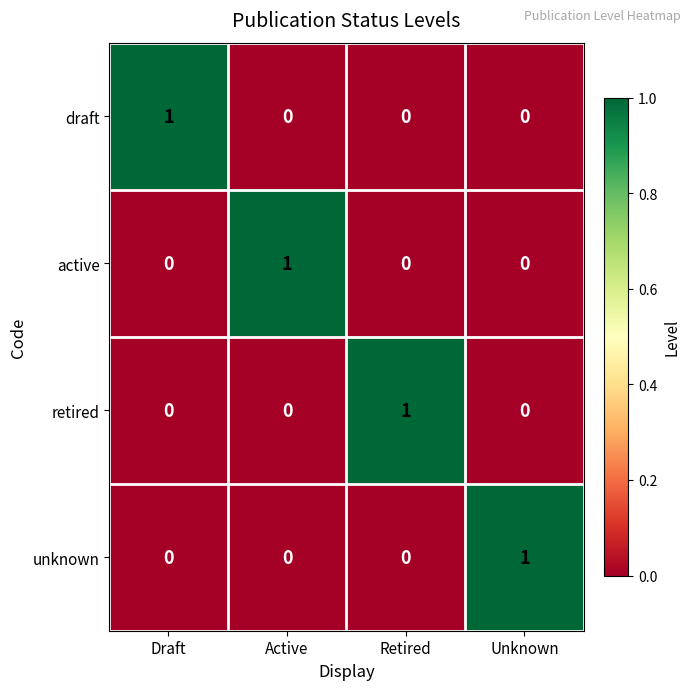

Reading left to right, list all the values displayed in this chart.

draft: Draft=1	Active=0	Retired=0	Unknown=0
active: Draft=0	Active=1	Retired=0	Unknown=0
retired: Draft=0	Active=0	Retired=1	Unknown=0
unknown: Draft=0	Active=0	Retired=0	Unknown=1